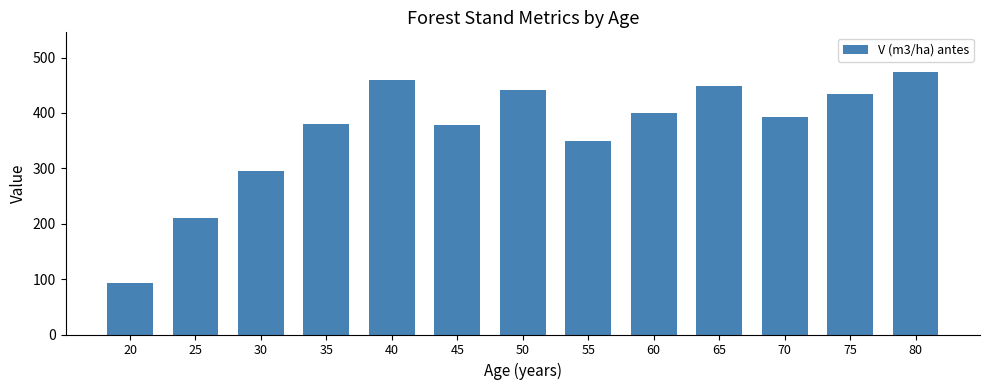

What is the approximate value at 30?

295.7